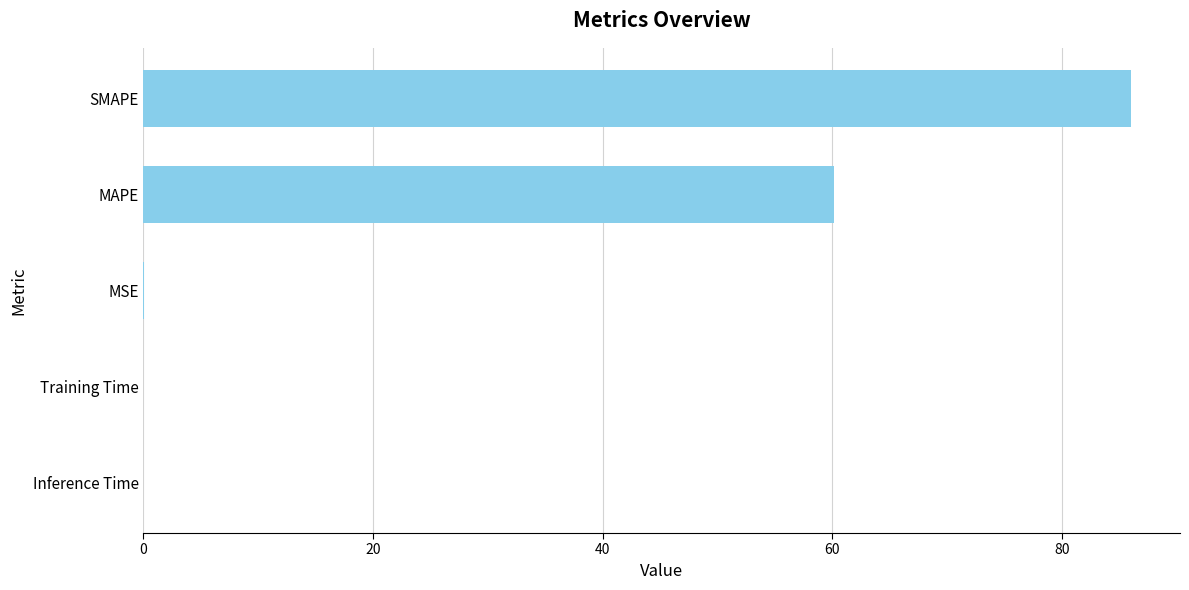

Is it true that the value at MAPE is 60.1?

True